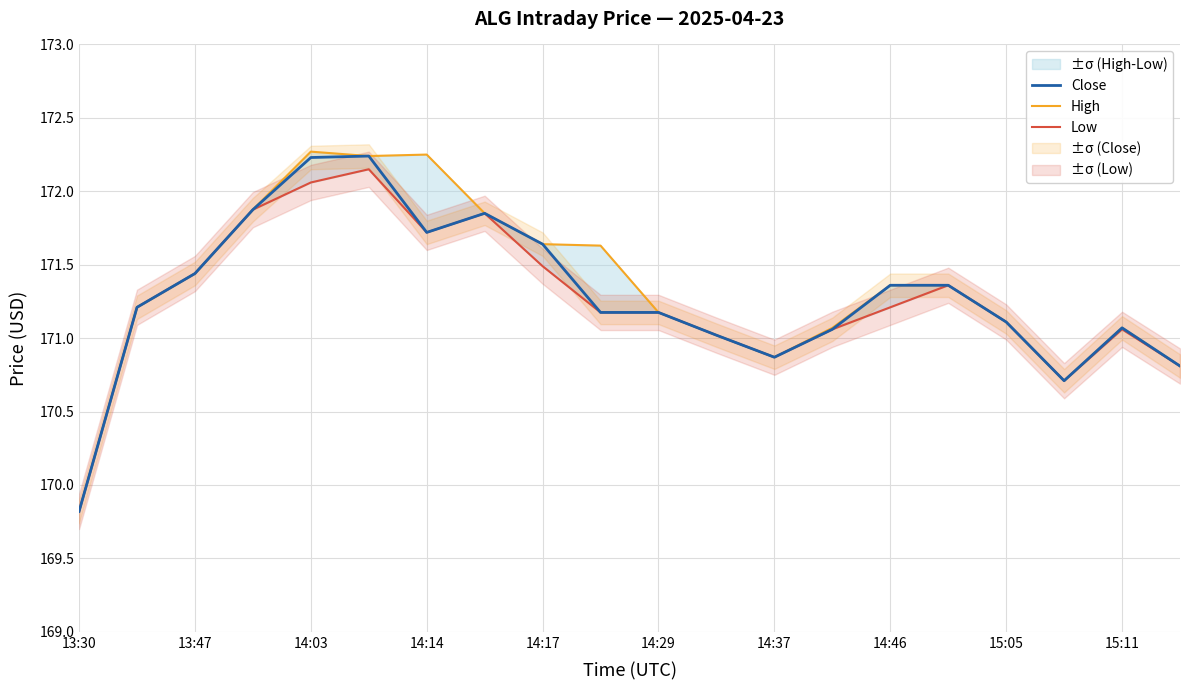

The Close series shows 77.6 at 14:03. True or false?

False